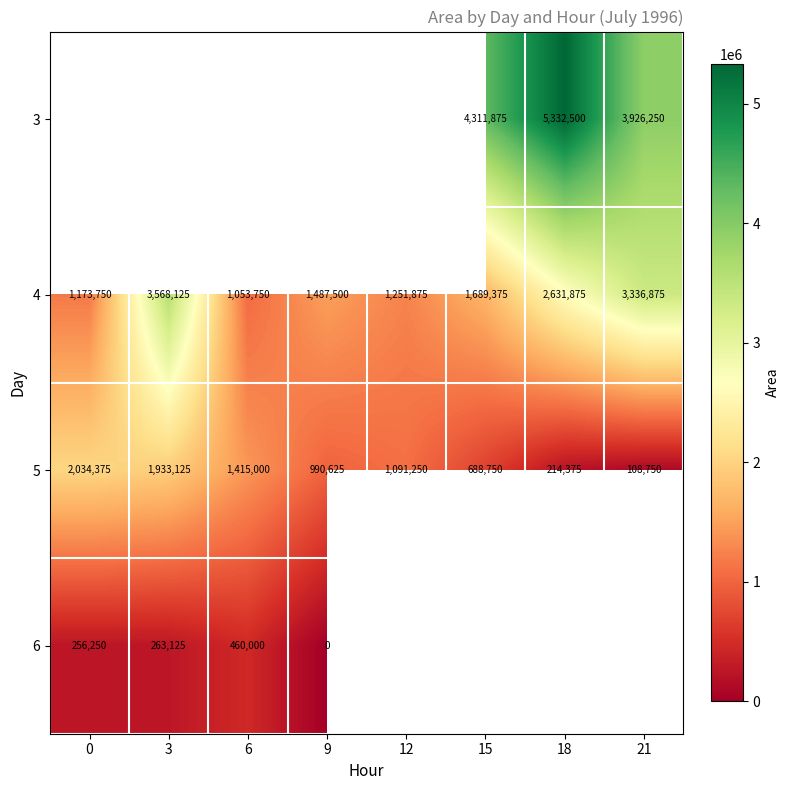

Count the number of data series in this chart.

4